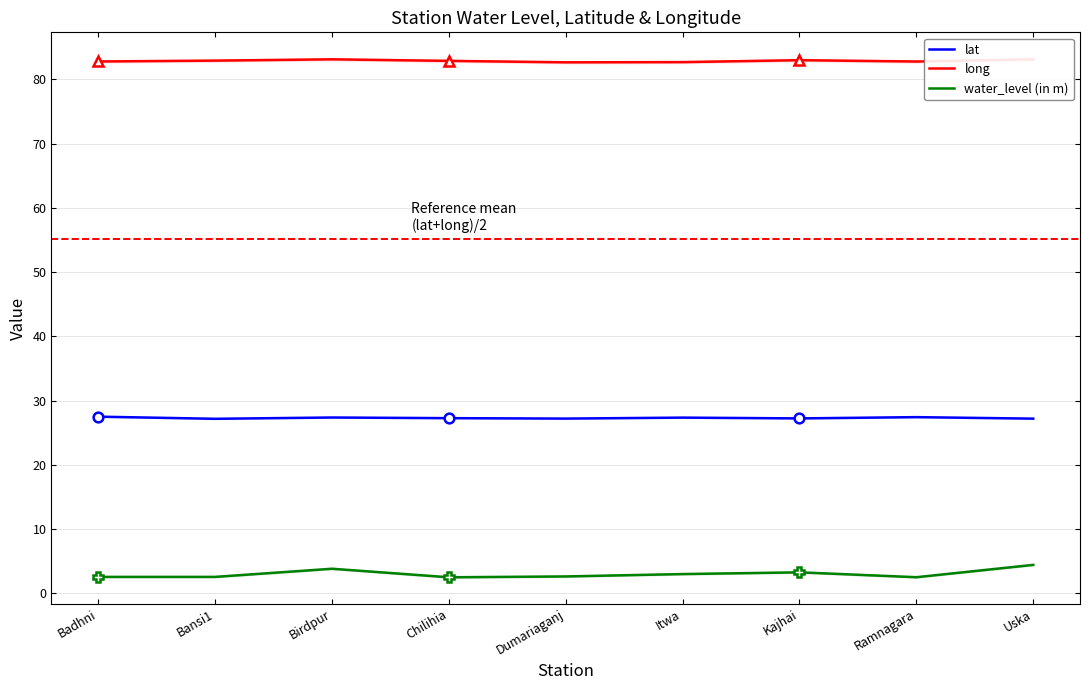

True or false: long has a value of 82.9 at Bansi1.

True